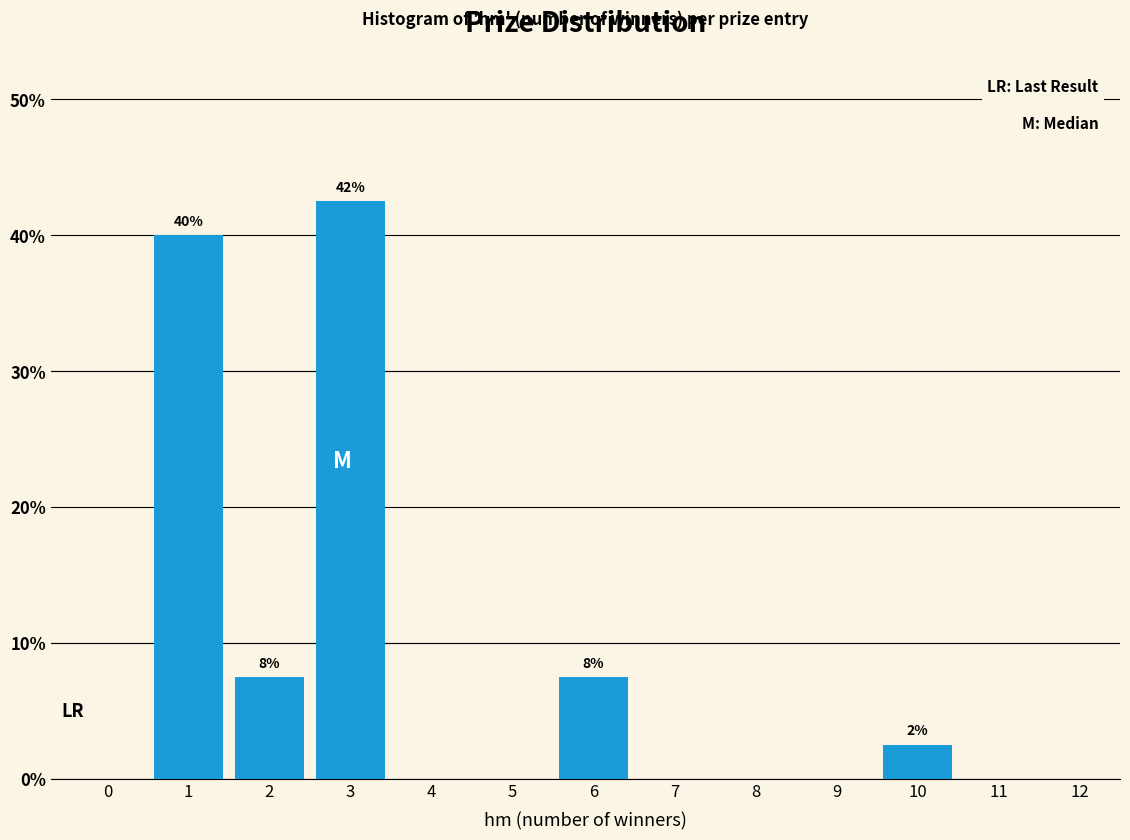

Reading left to right, transcribe all the data shown in this chart.

0=0.0	1=40.0	2=7.5	3=42.5	4=0.0	5=0.0	6=7.5	7=0.0	8=0.0	9=0.0	10=2.5	11=0.0	12=0.0